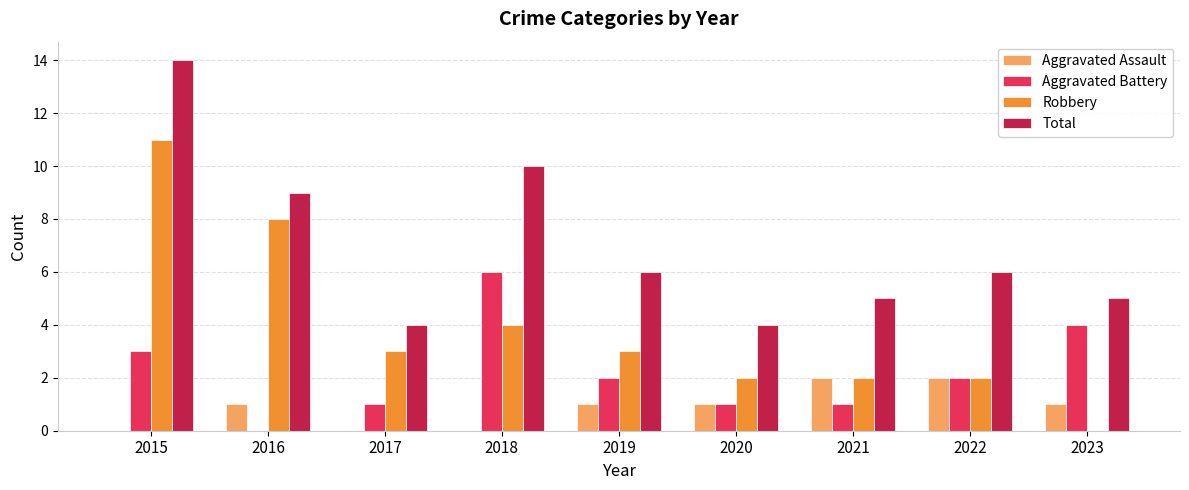

What is the total value across all series at 2015?

28